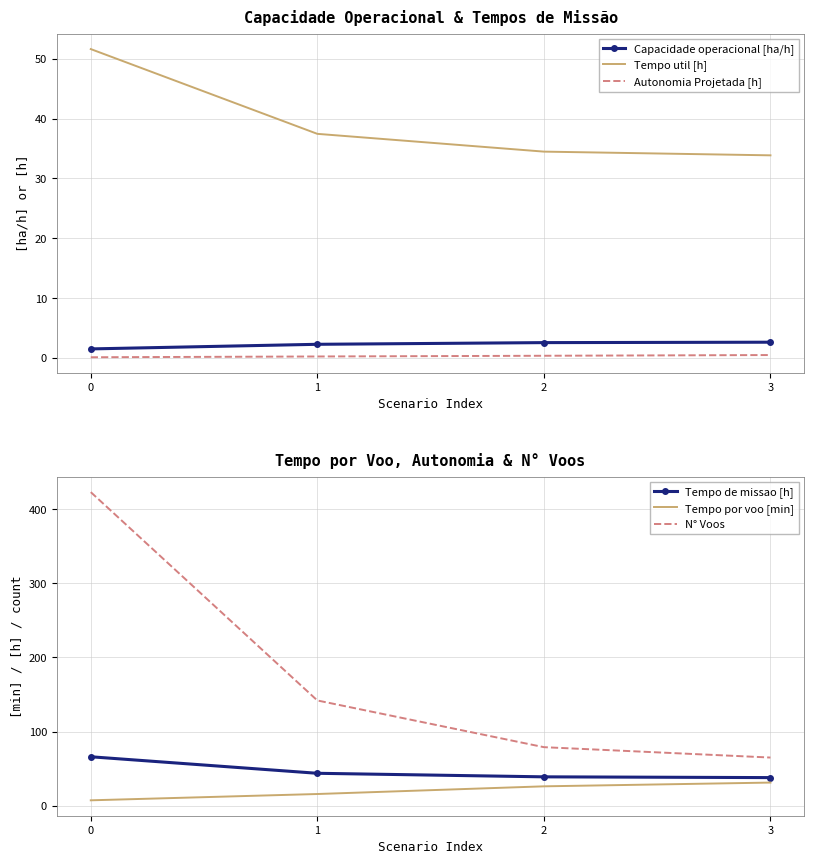

List the labels in order of N° Voos value, smallest first.

3, 2, 1, 0